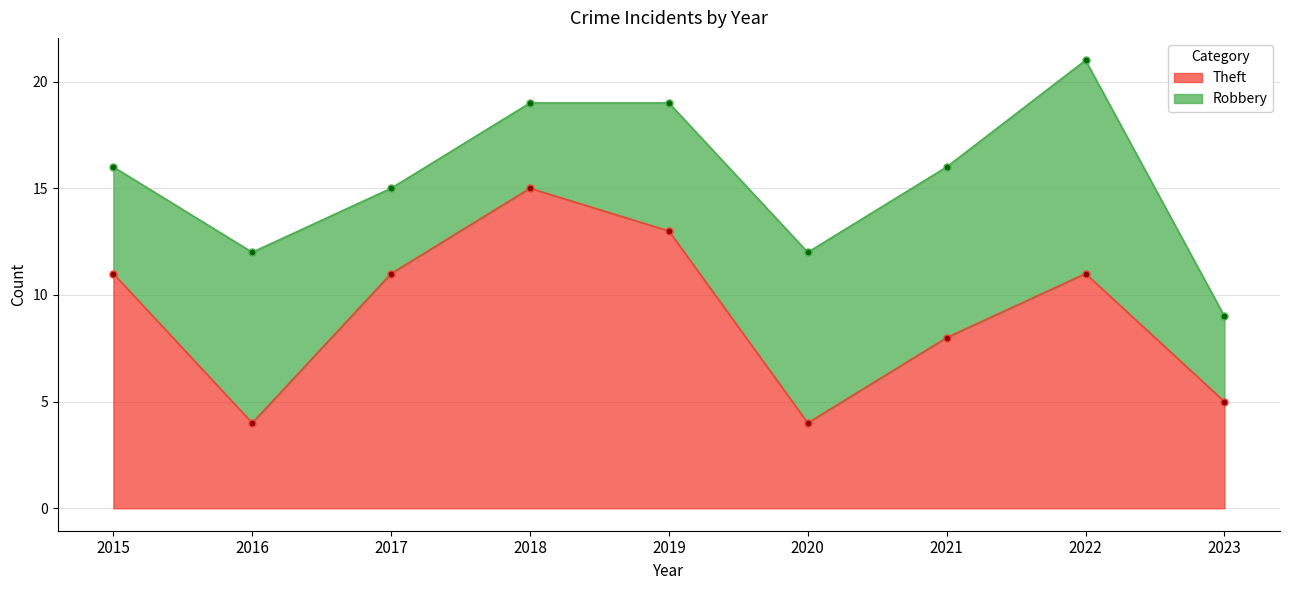

The chart shows a value of 20 at 2018. True or false?

False